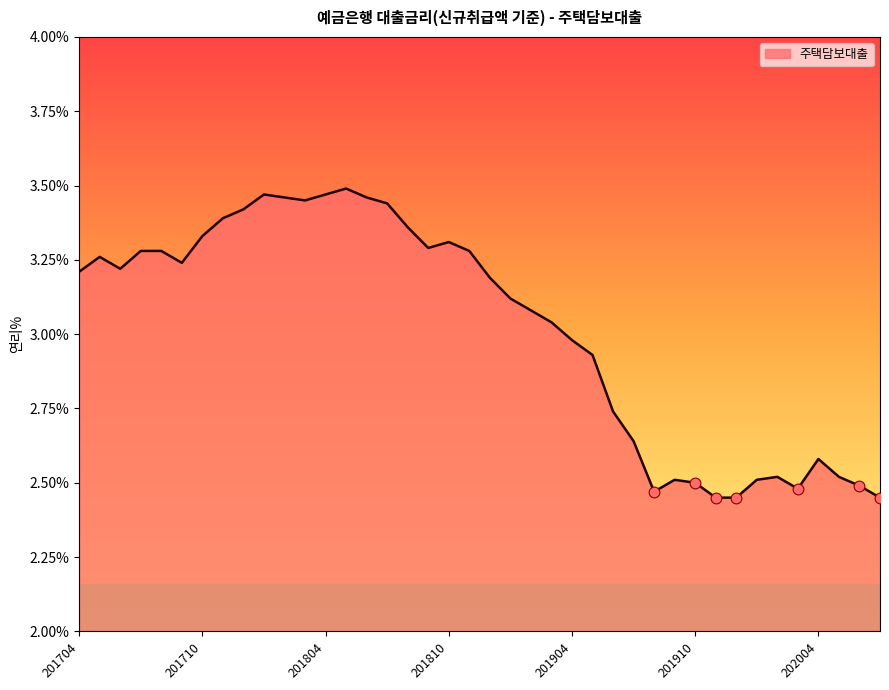

What is the difference between the maximum and minimum values?

1.0